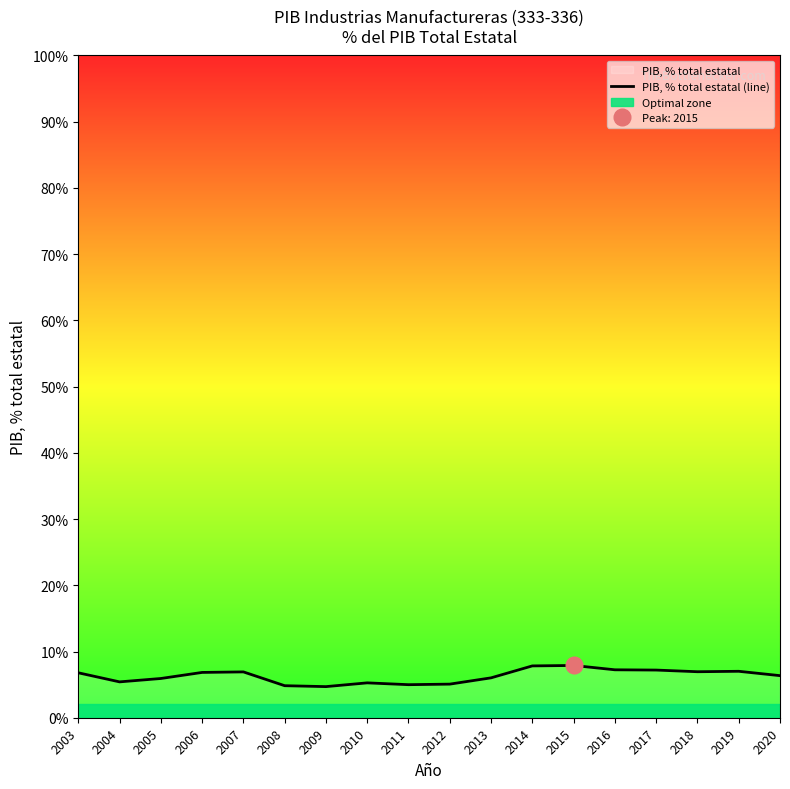

Reading left to right, transcribe all the data shown in this chart.

2003=6.8	2004=5.4	2005=5.9	2006=6.8	2007=6.9	2008=4.8	2009=4.7	2010=5.3	2011=5.0	2012=5.1	2013=6.0	2014=7.8	2015=7.9	2016=7.2	2017=7.2	2018=6.9	2019=7.0	2020=6.4